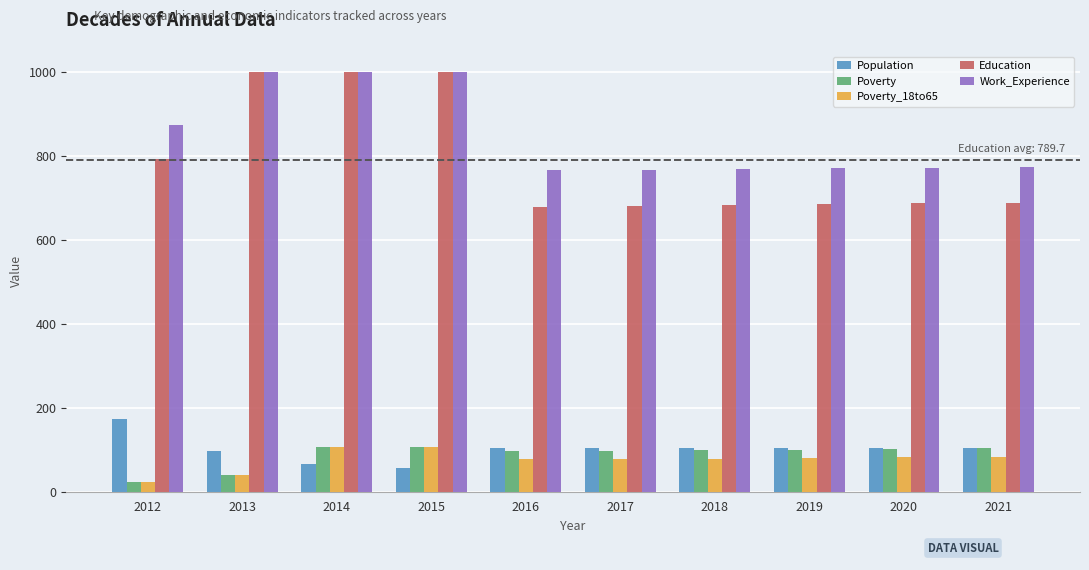

What is the sum of the Education values at 2017 and 2019?

1366